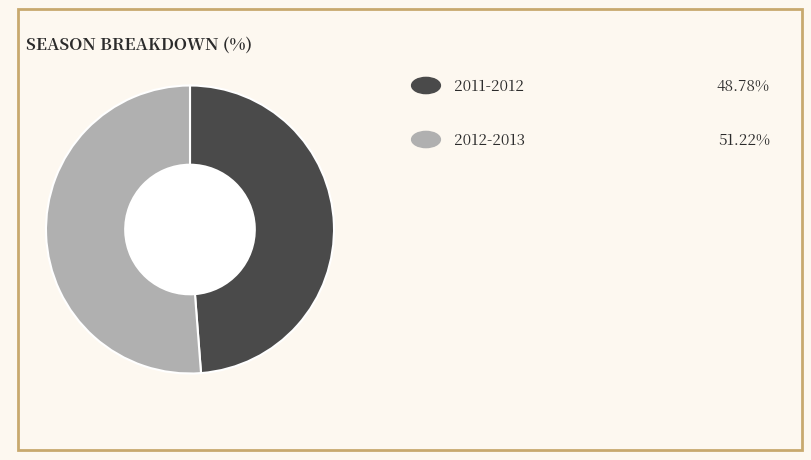

Does any single category account for the majority?

Yes